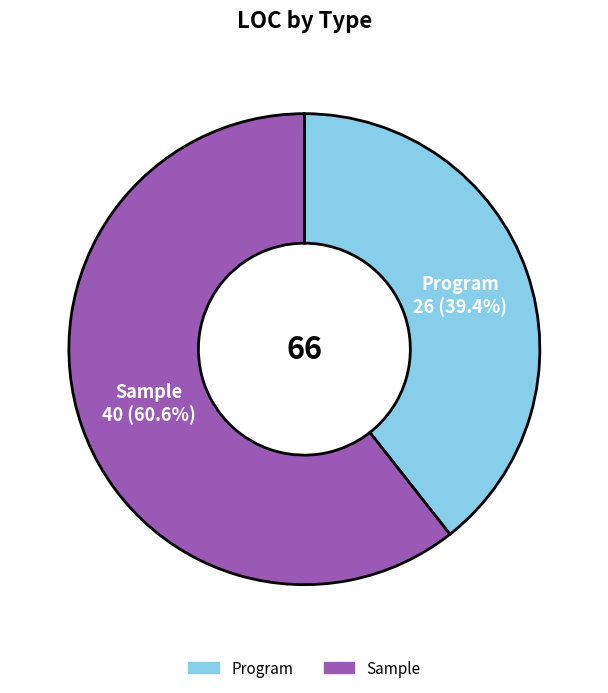

Between Program and Sample, which is larger?

Sample